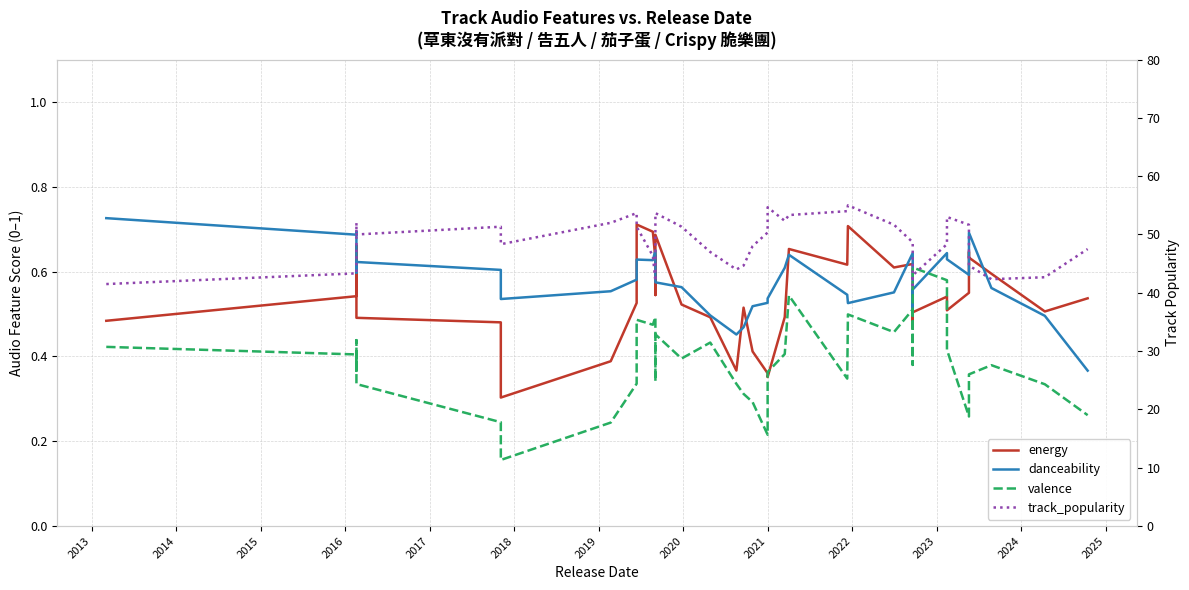

What are all the series names shown in the legend?

energy, danceability, valence, track_popularity